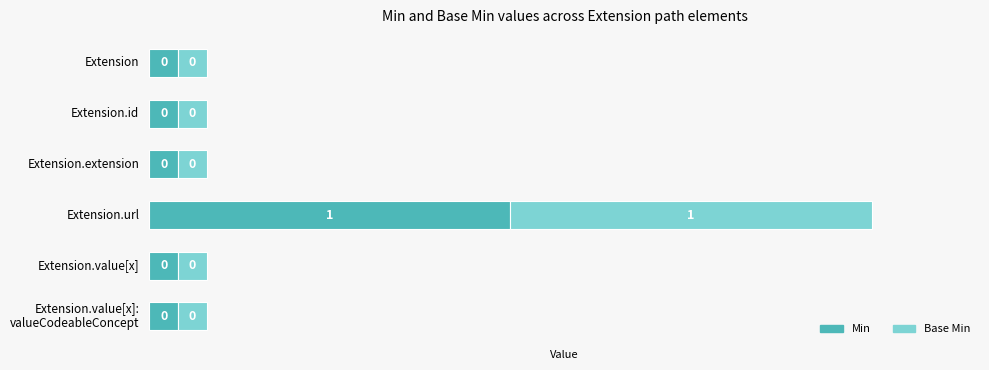

What are all the series names shown in the legend?

Min, Base Min